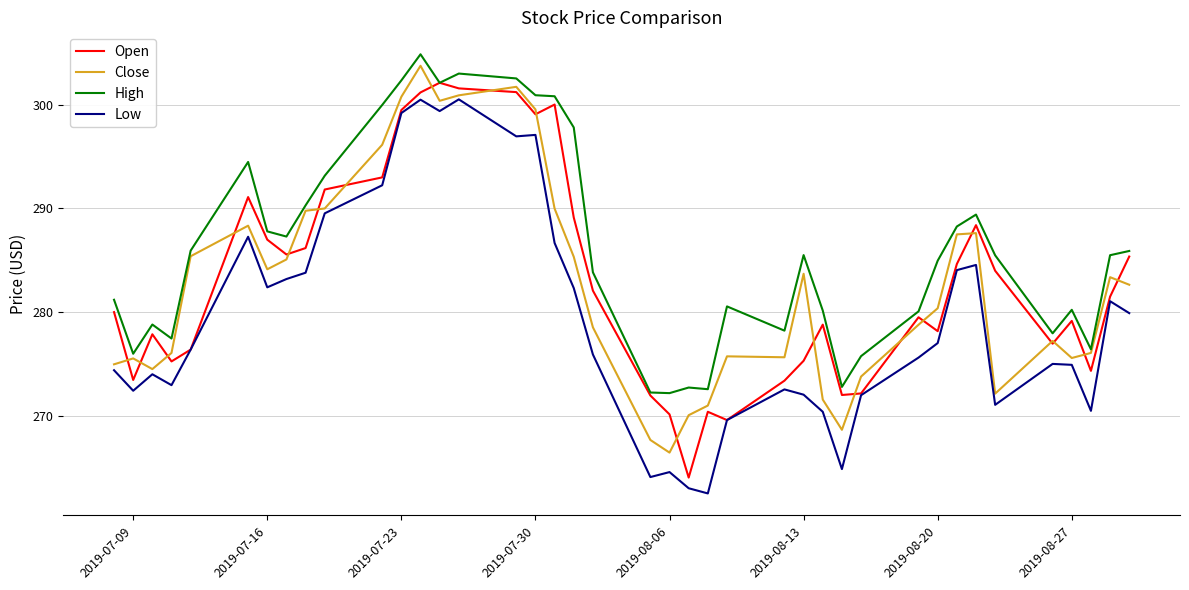

Which series has the largest total across all categories?

High